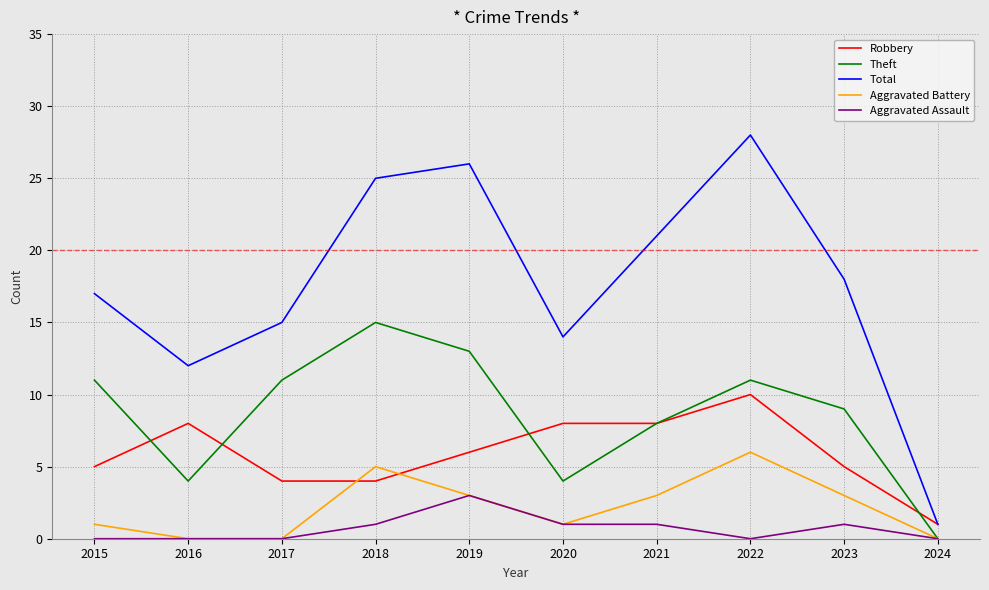

How many categories are shown in the chart?

10